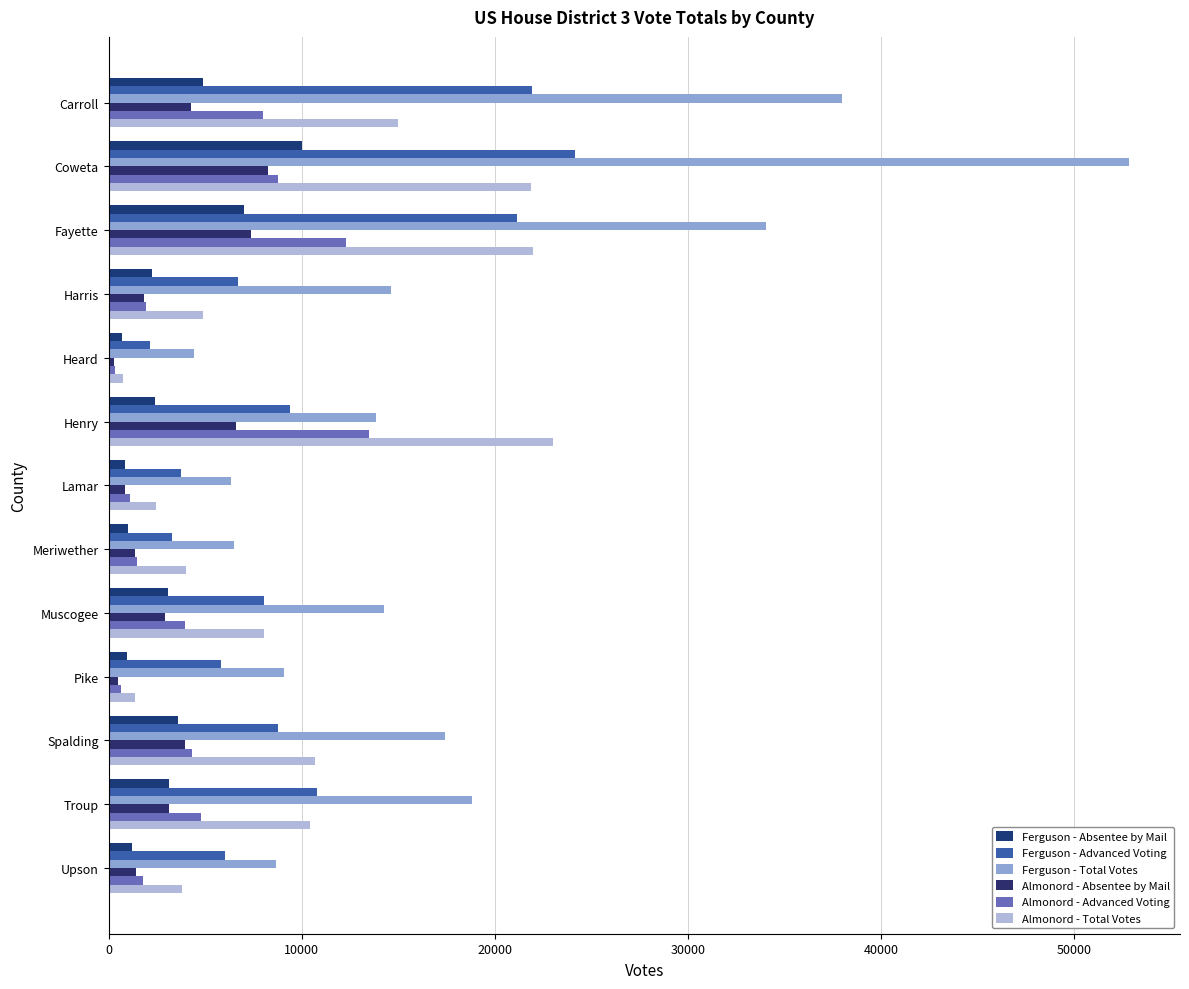

How many distinct data groups are displayed?

6